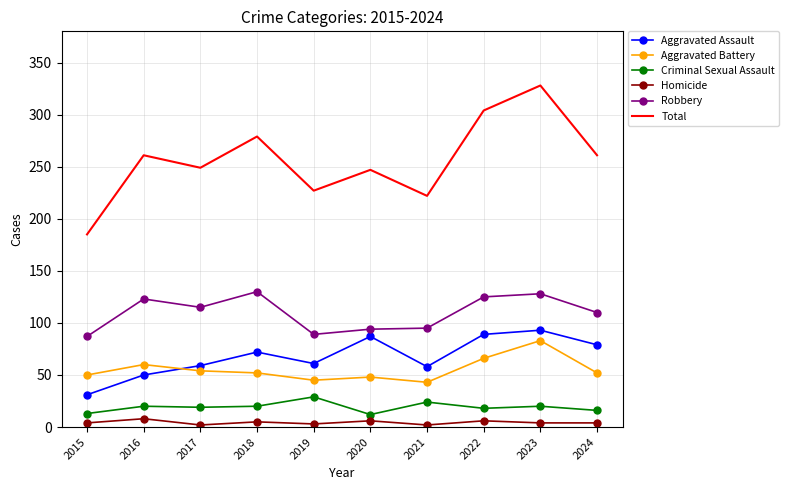

Is it true that Total equals 84 at 2017?

False